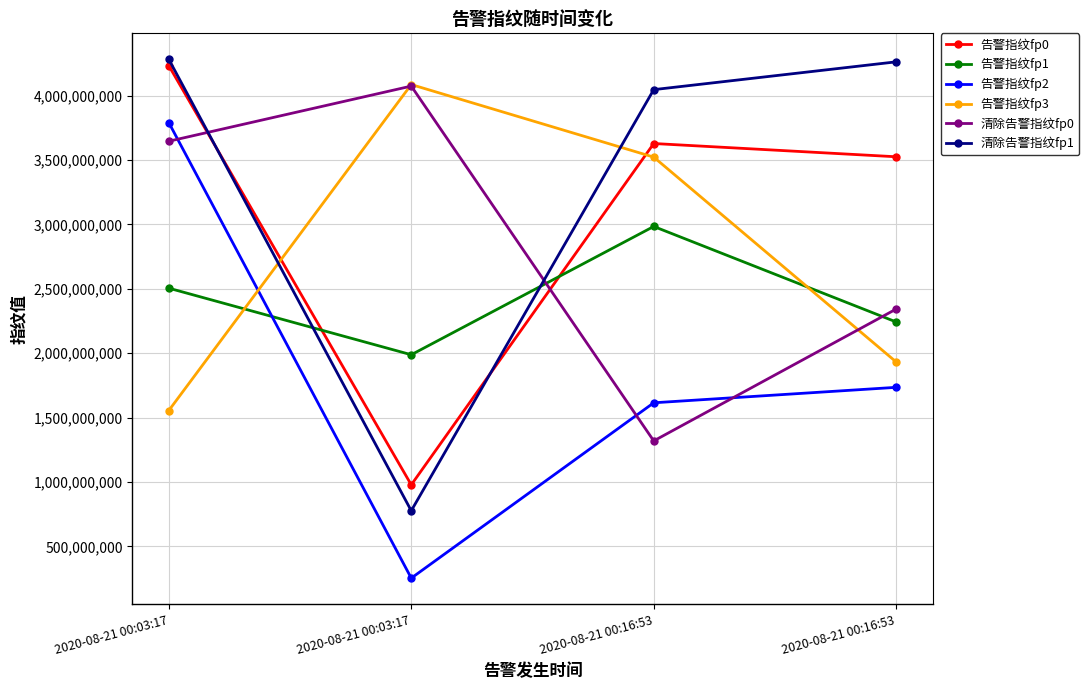

Is the value of 告警指纹fp1 at 2020-08-21 00:03:17 greater than the value of 告警指纹fp0 at 2020-08-21 00:03:17?

No